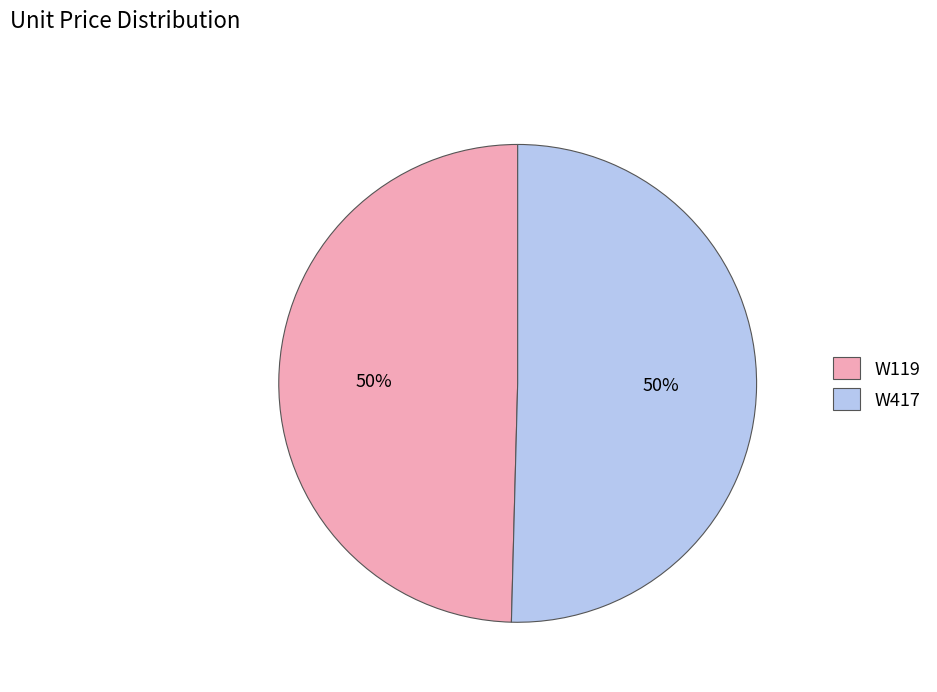

To the nearest percent, what percentage of the pie is W119?

50%